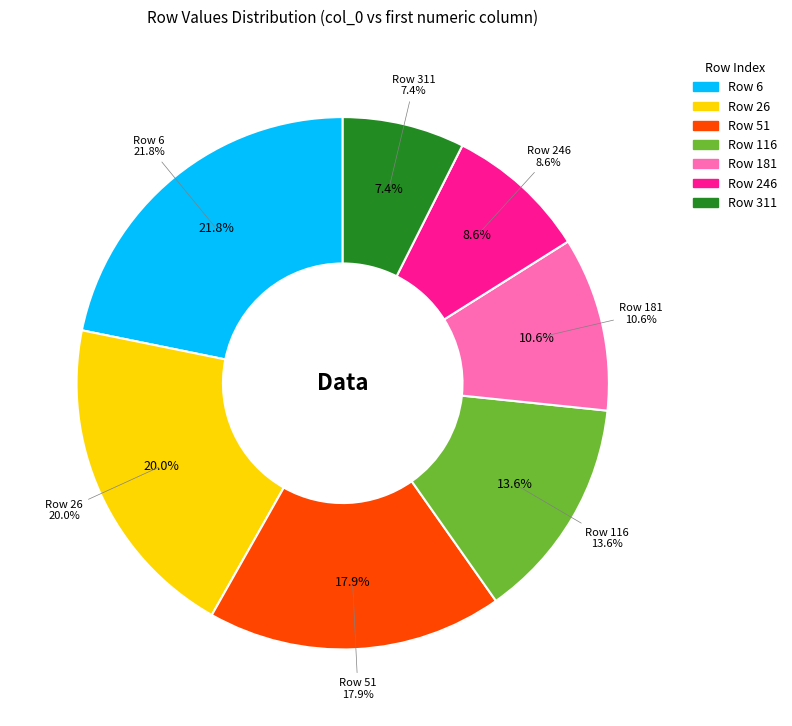

To the nearest percent, what portion does 116 represent?

14%